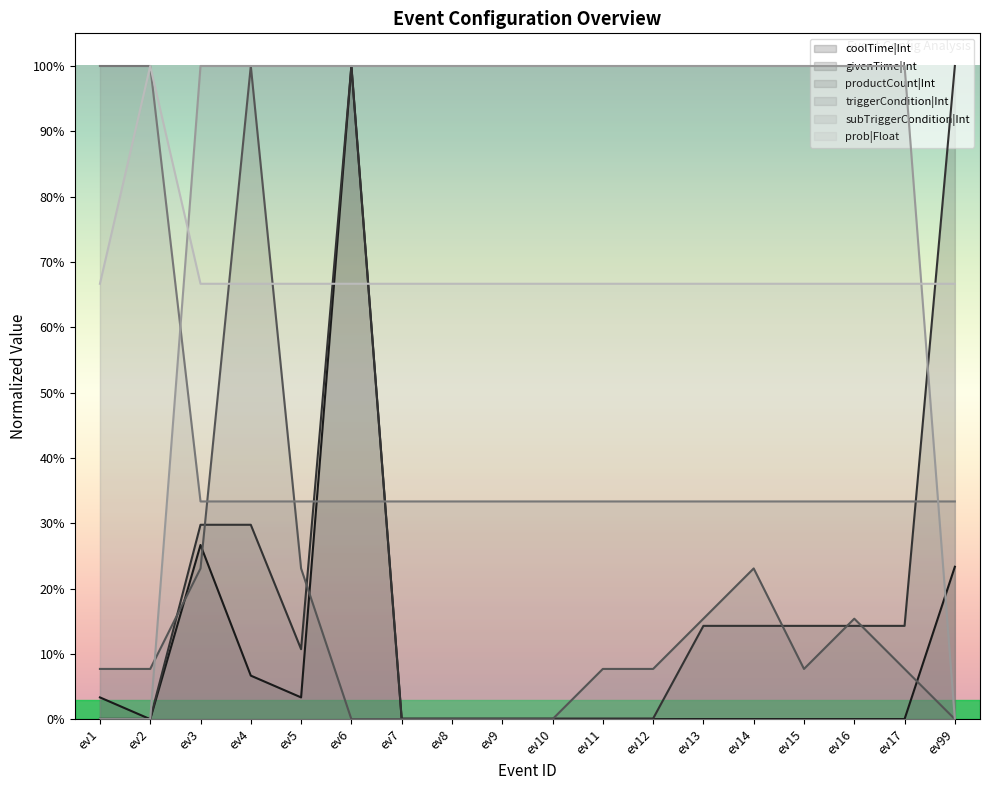

How many times do subTriggerCondition|Int and coolTime|Int cross each other?

1